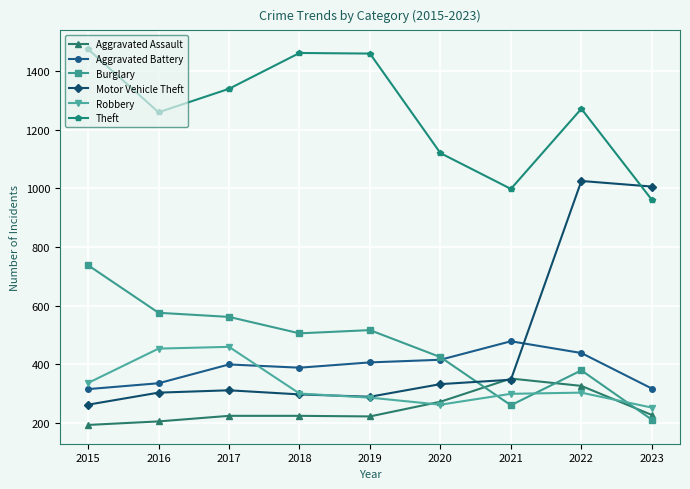

What are all the series names shown in the legend?

Aggravated Assault, Aggravated Battery, Burglary, Motor Vehicle Theft, Robbery, Theft